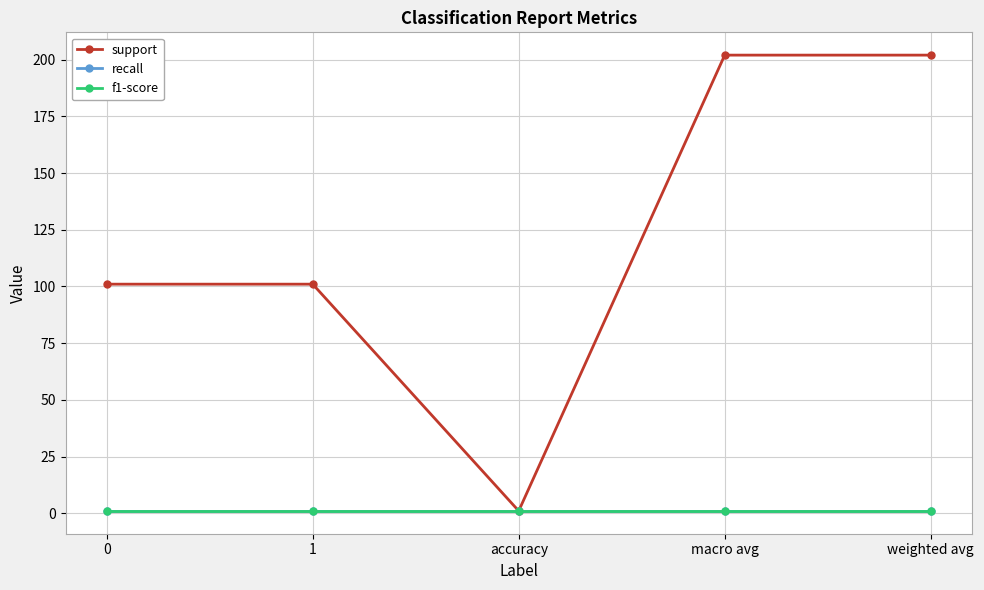

What value does the support series have at weighted avg, to the nearest 50?

200